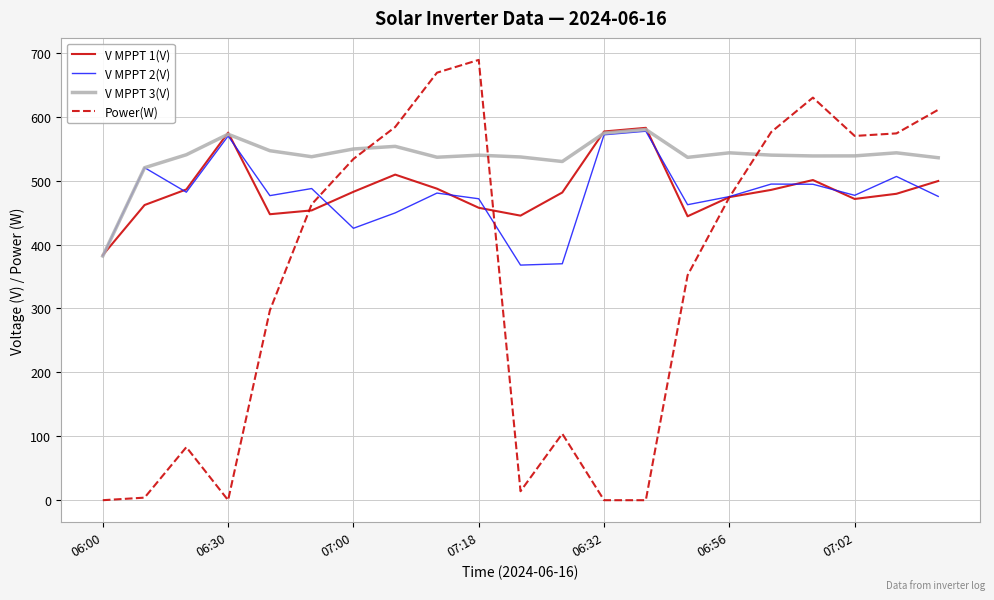

What is the sum of all V MPPT 3(V) values?

11278.7